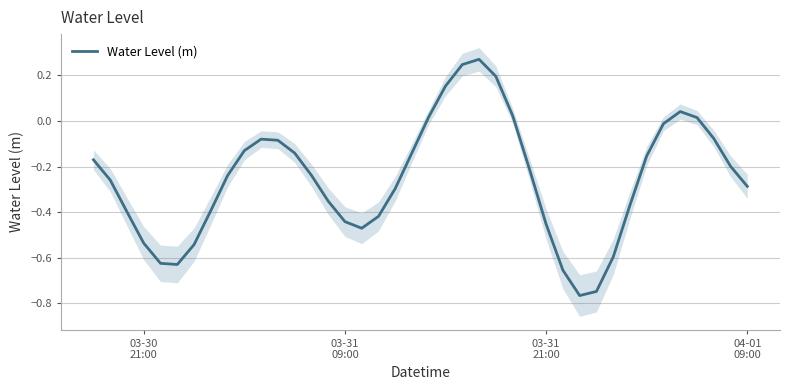

How many categories are shown in the chart?

40